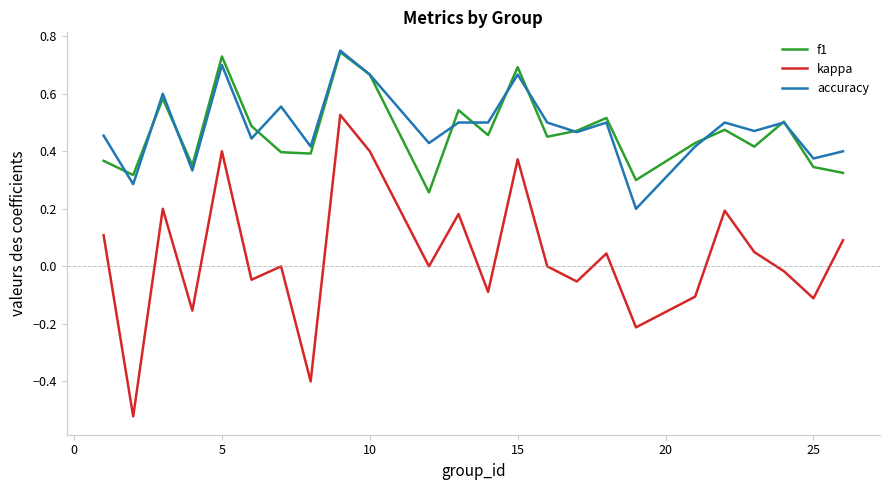

True or false: accuracy and kappa cross at least once.

False